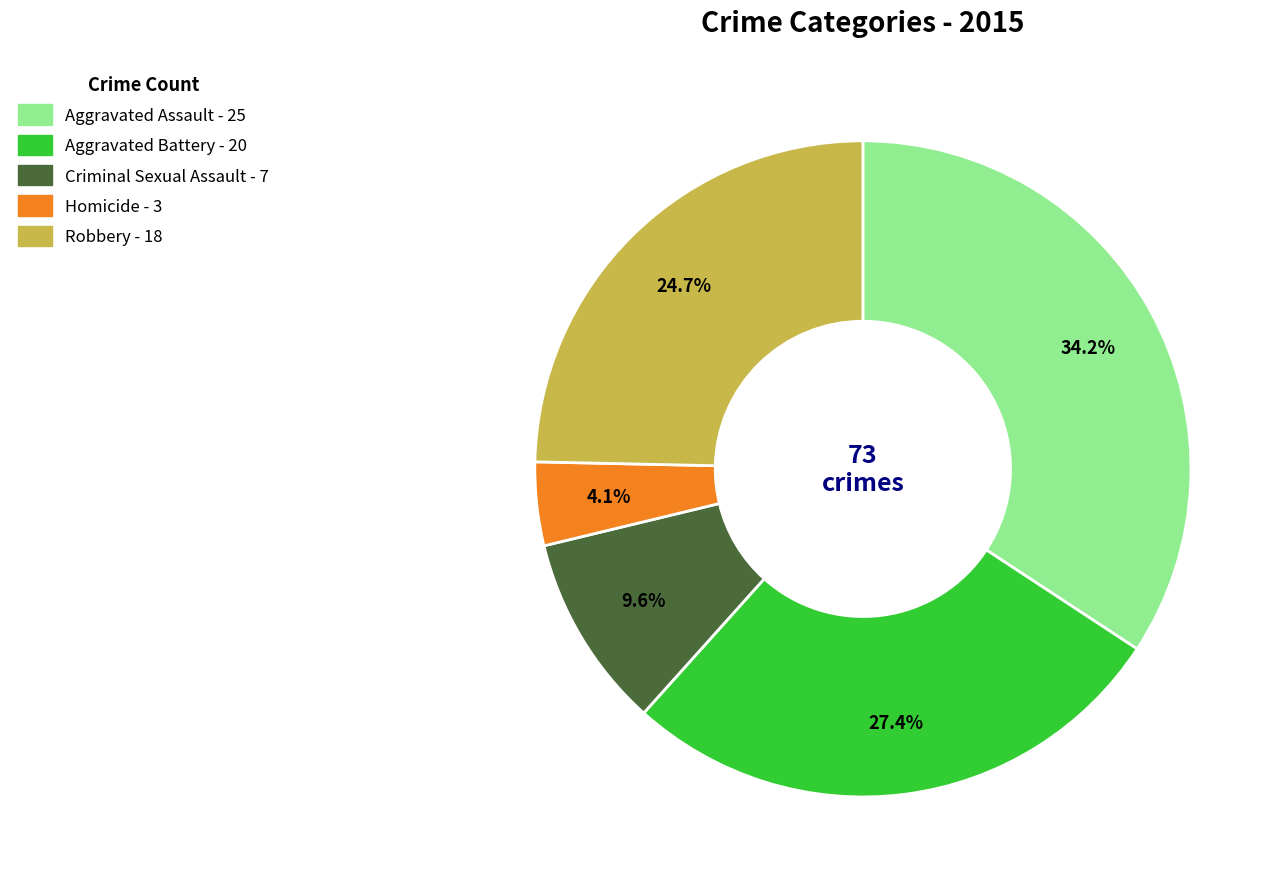

Is there any slice that represents more than half of the pie?

No